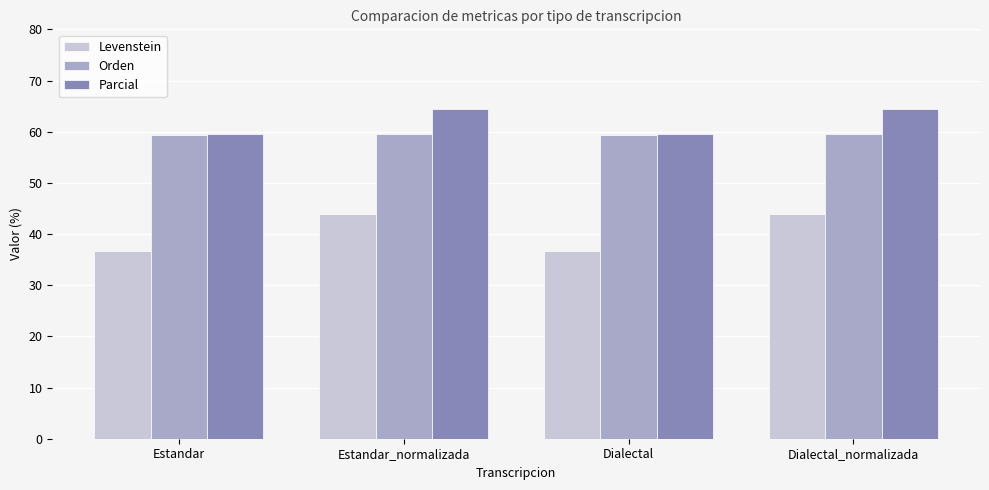

Which series has the largest range (max minus min)?

Levenstein